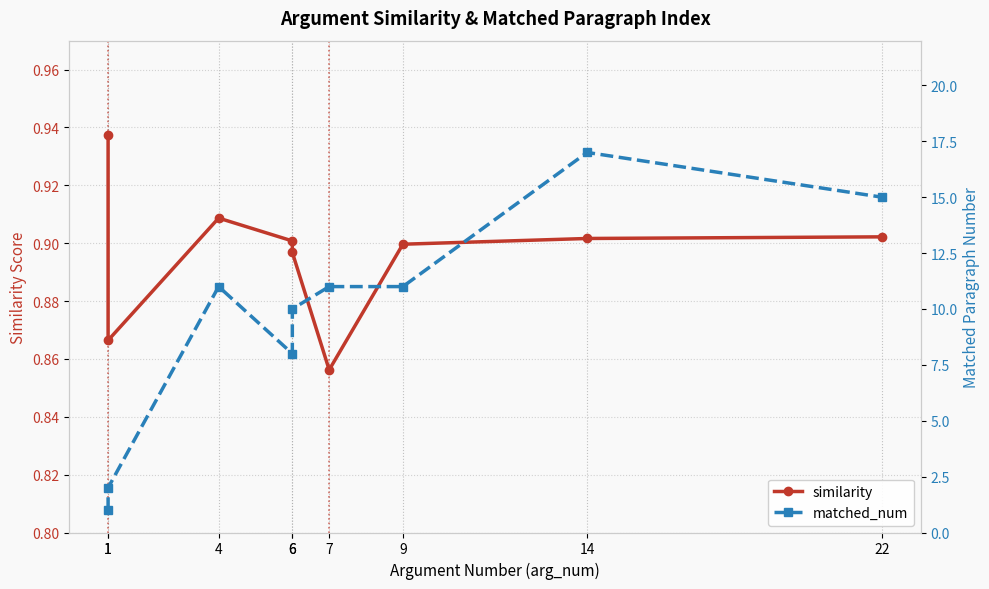

Is this an area chart (filled region under the line)?

No